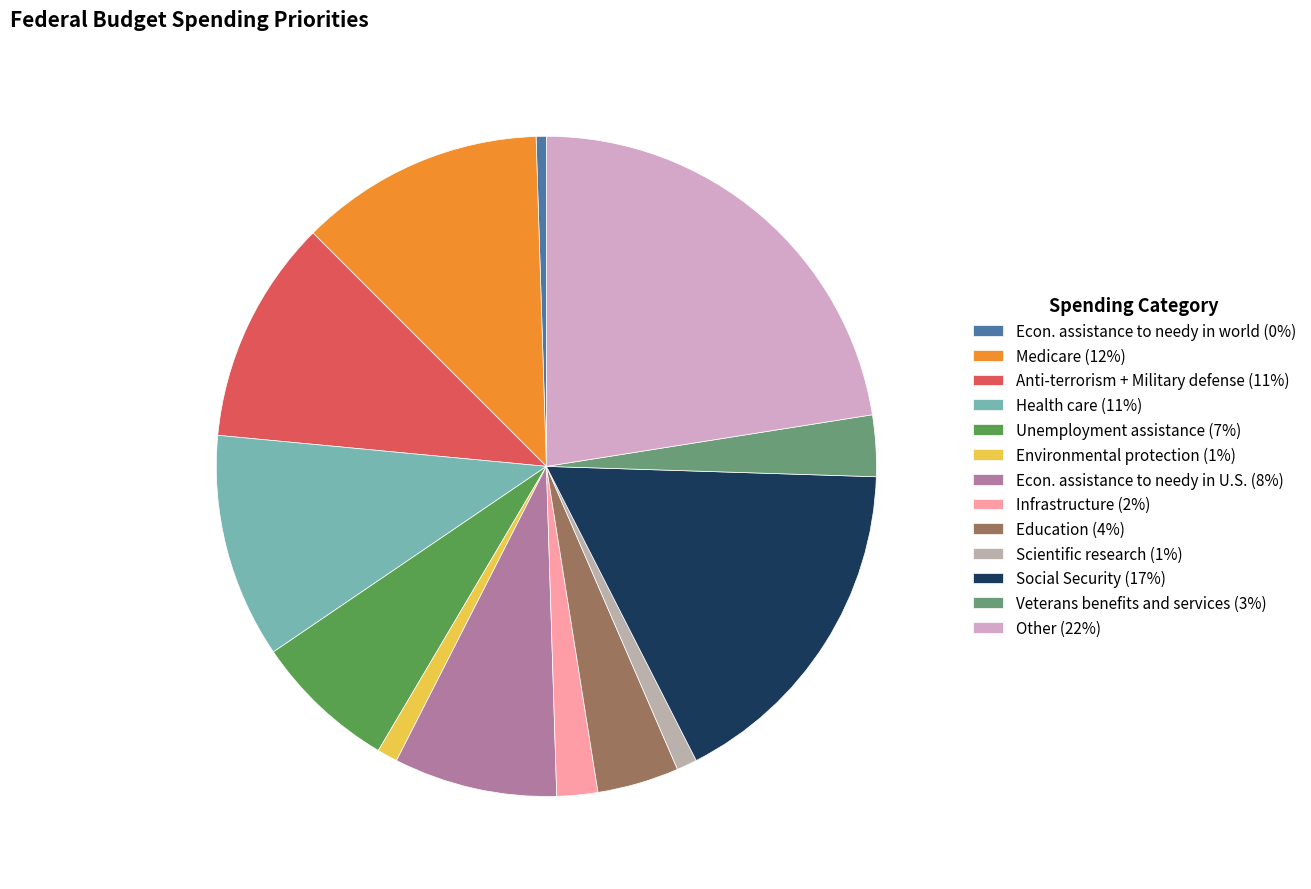

What percentage is the Infrastructure slice, to the nearest percent?

2%